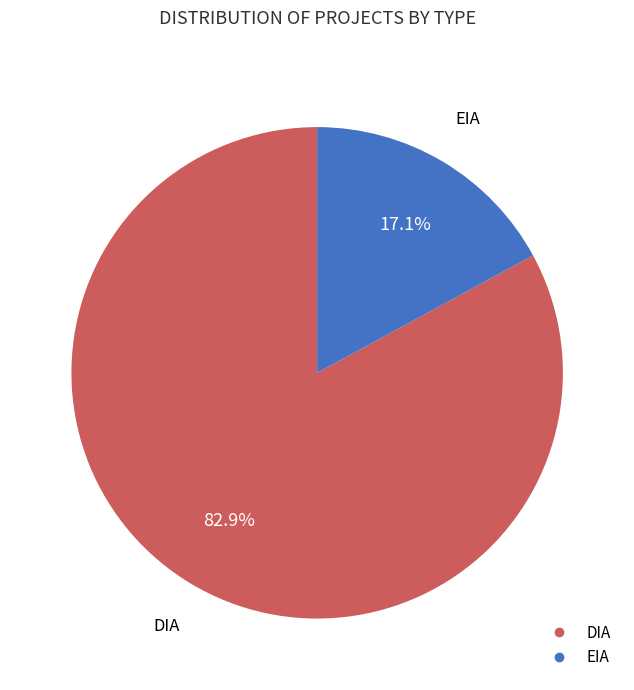

What percentage is the EIA slice, to the nearest percent?

17%